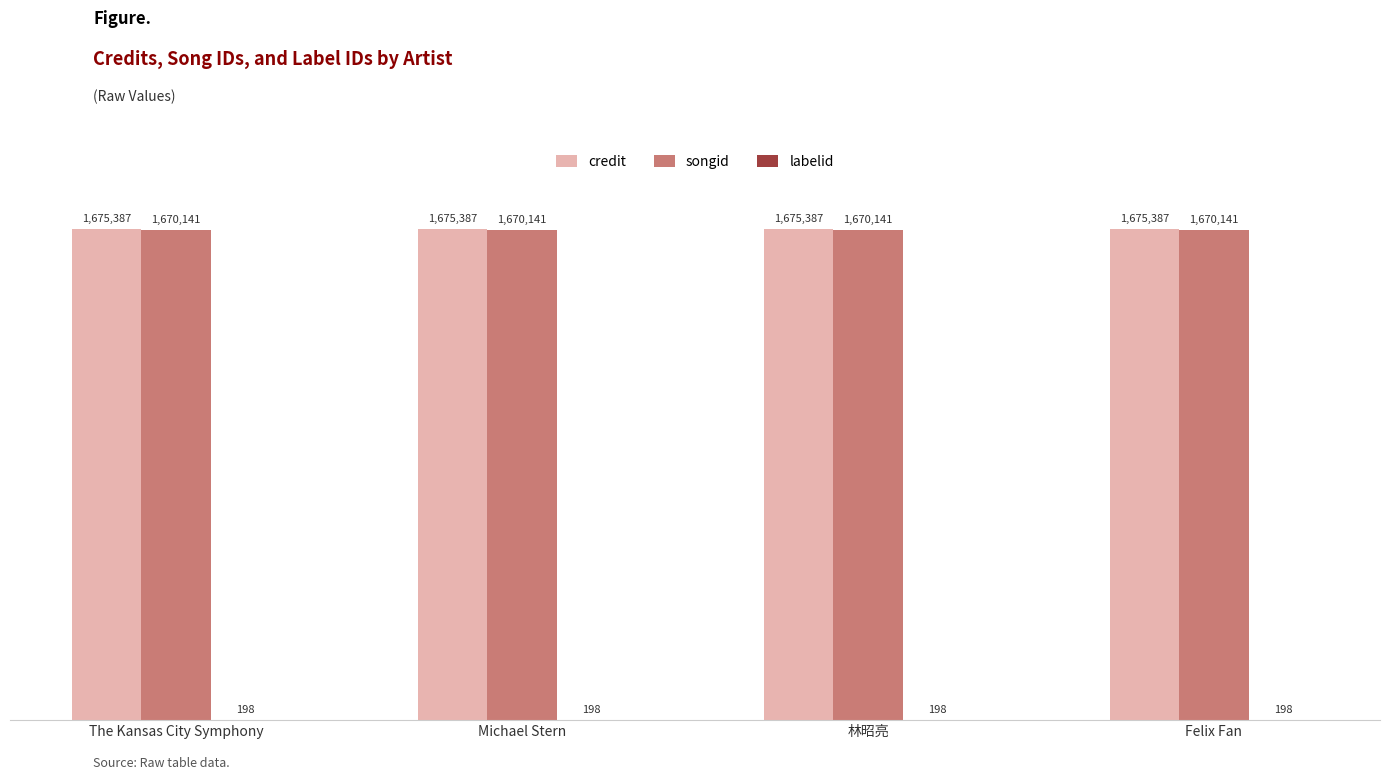

What position from the left is Felix Fan?

4